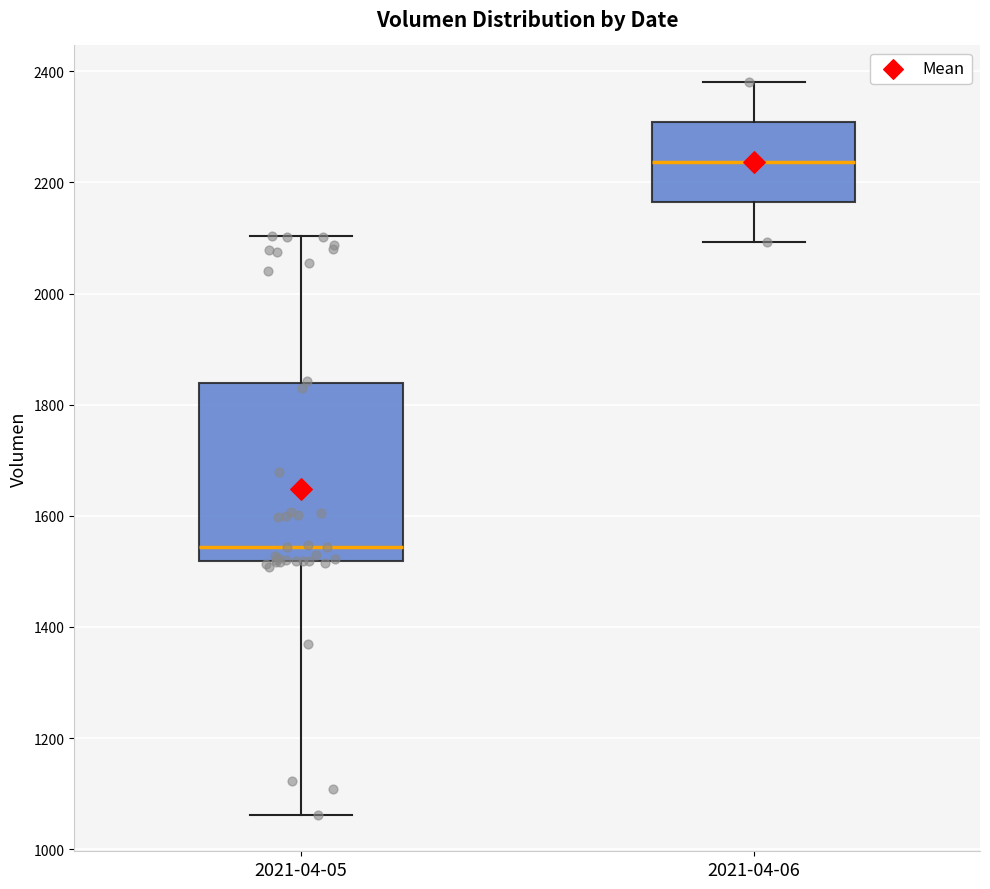

Reading left to right, transcribe this box plot: for each box, give where its median line is, the range the box spans, and where its two whiskers end, as read against the y-axis. The values are not printed on the chart, so give them approximately, as read against the axis.

2021-04-05: median 1540, box 1520 to 1840, whiskers 1060 to 2100
2021-04-06: median 2240, box 2160 to 2300, whiskers 2100 to 2380